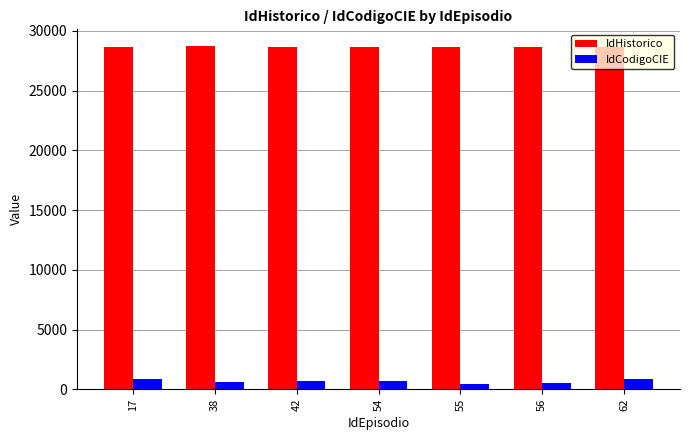

Which series has the largest total across all categories?

IdHistorico